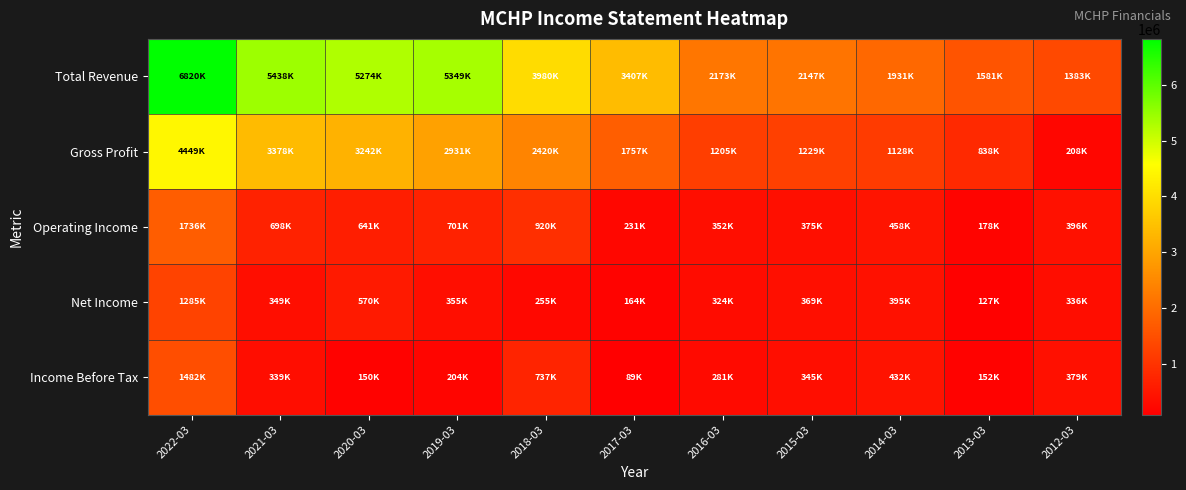

What is the greatest value displayed?

6820900